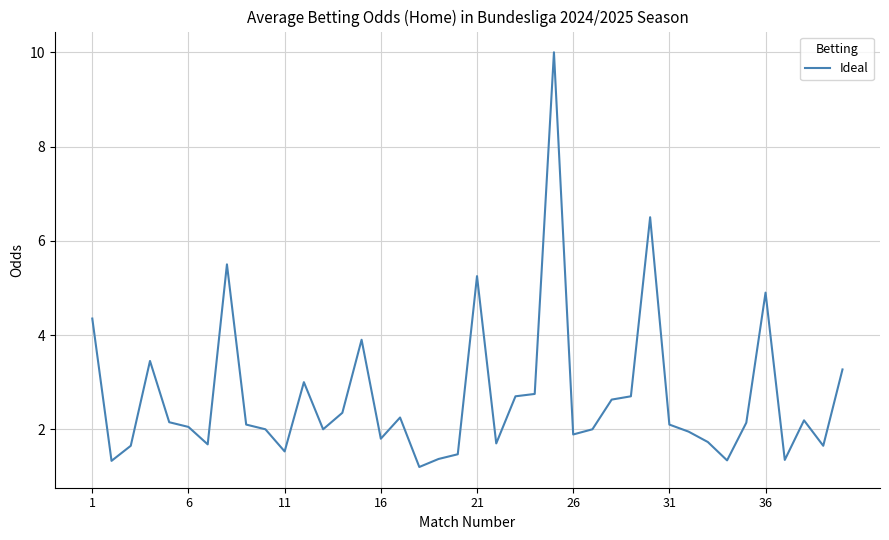

What is the difference between the maximum and minimum values?

8.8